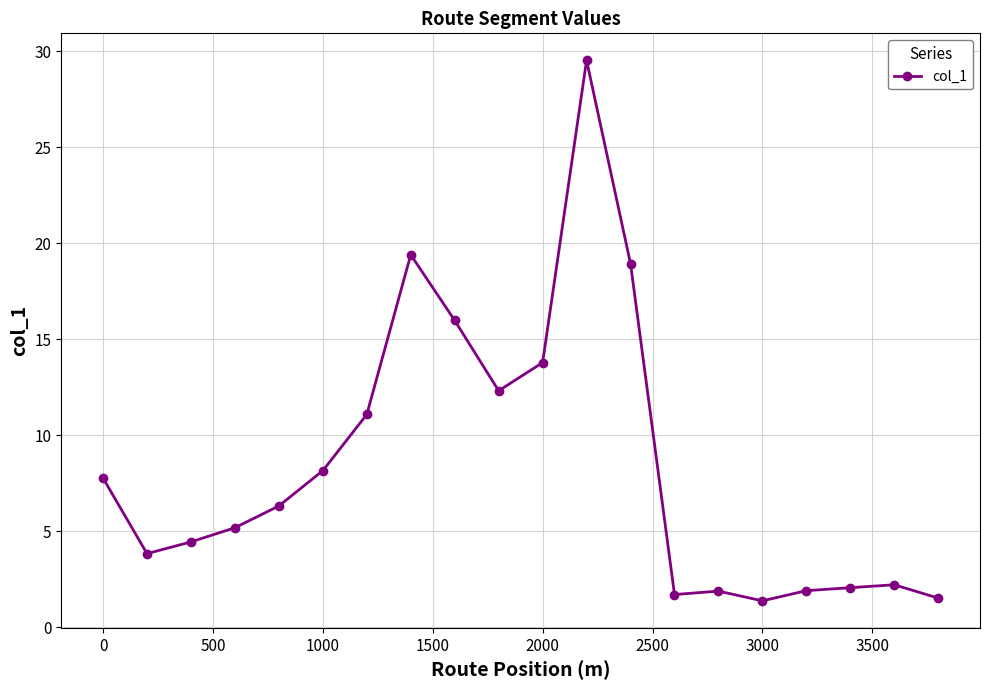

What is the difference between the maximum and minimum values?

28.2